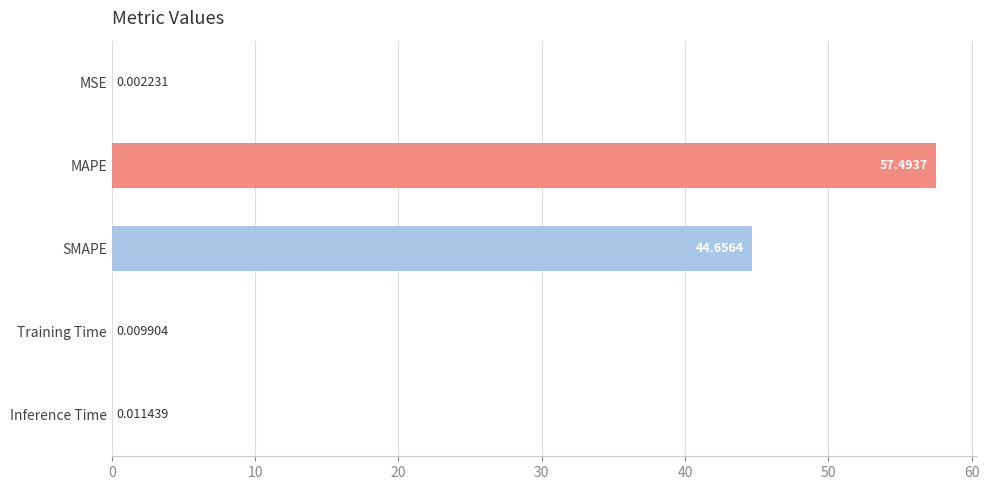

What is the sum of all values?

102.2